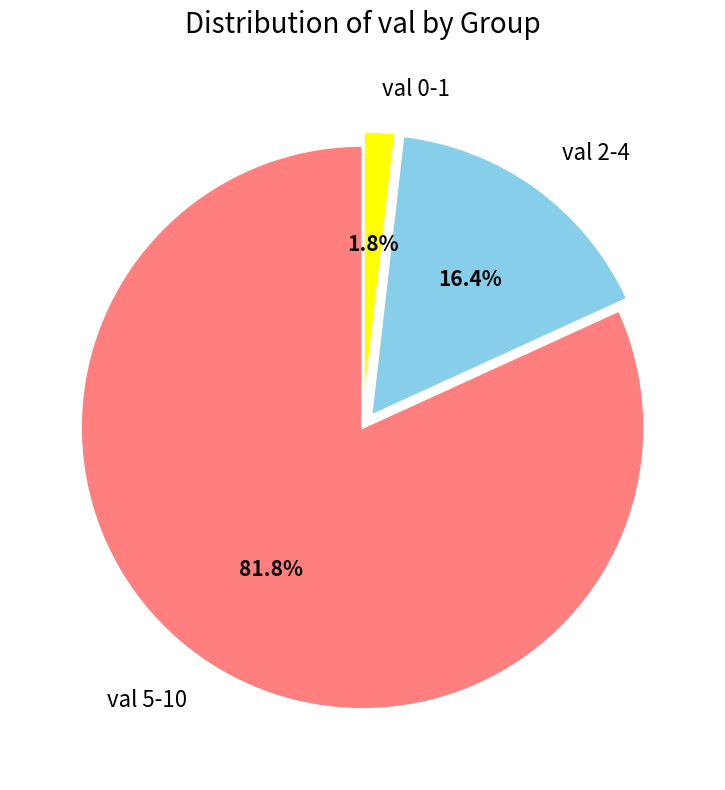

How many slices are in this pie chart?

3